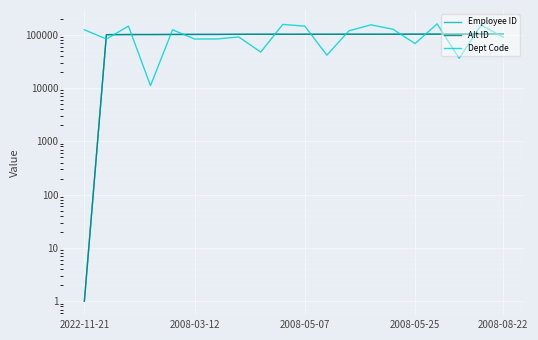

True or false: Employee ID and Alt ID intersect in this chart.

False